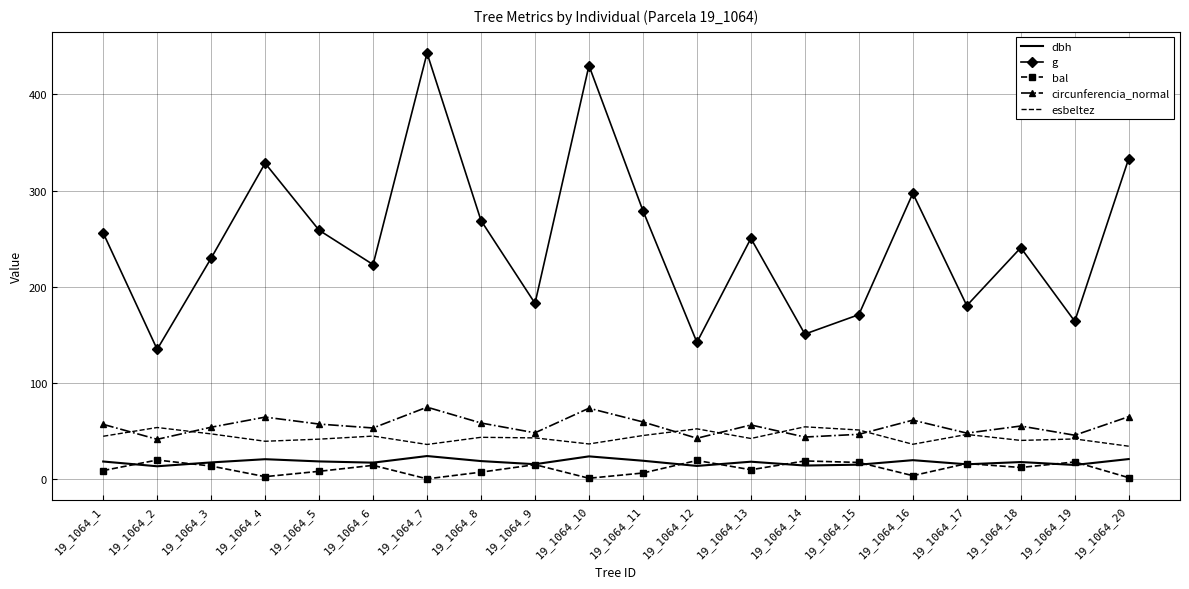

What is the maximum value shown in the chart?

443.0